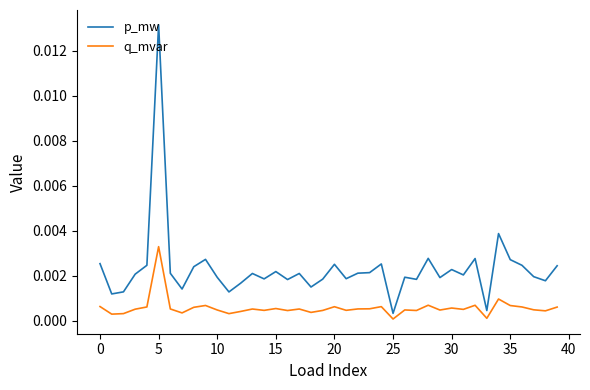

Which series has the widest spread of values?

p_mw